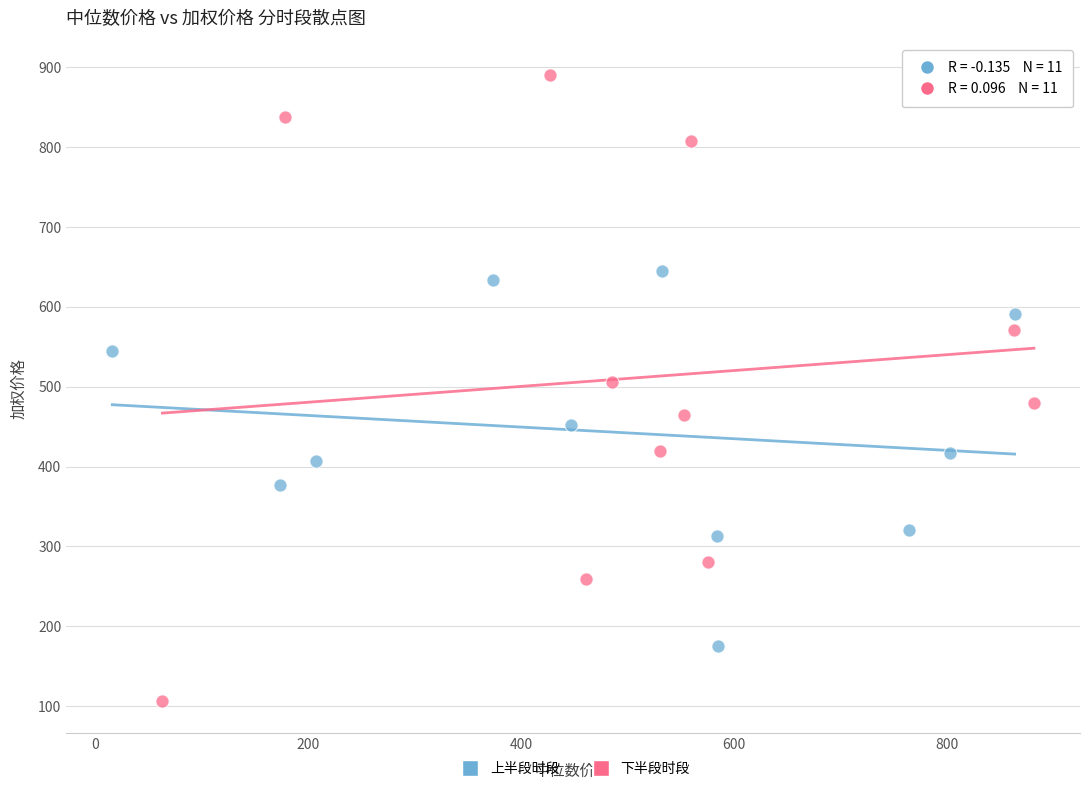

Which series reaches the maximum Y coordinate?

下半段时段